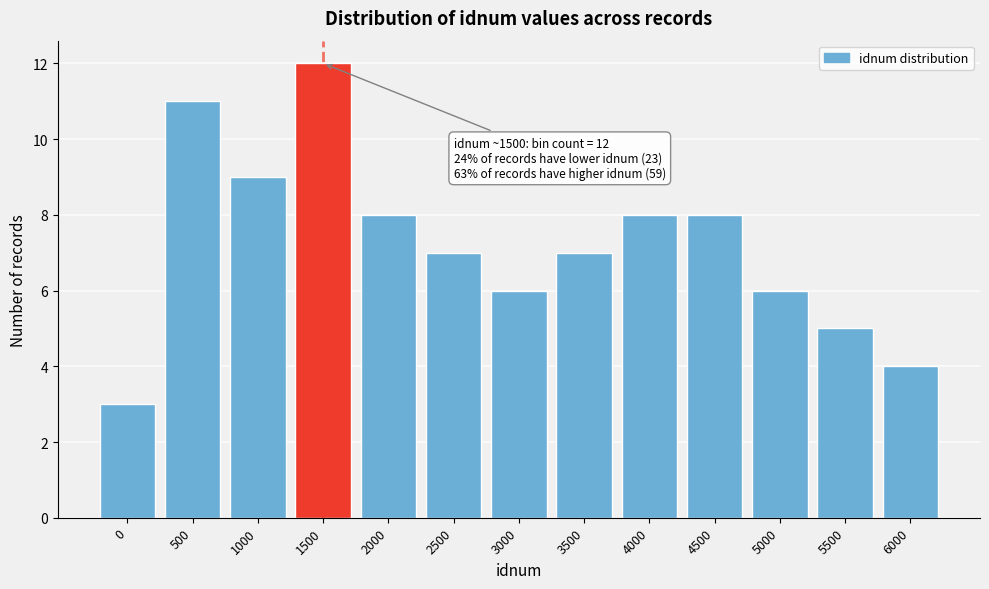

Reading left to right, extract all data points from this chart.

0=3	500=11	1000=9	1500=12	2000=8	2500=7	3000=6	3500=7	4000=8	4500=8	5000=6	5500=5	6000=4